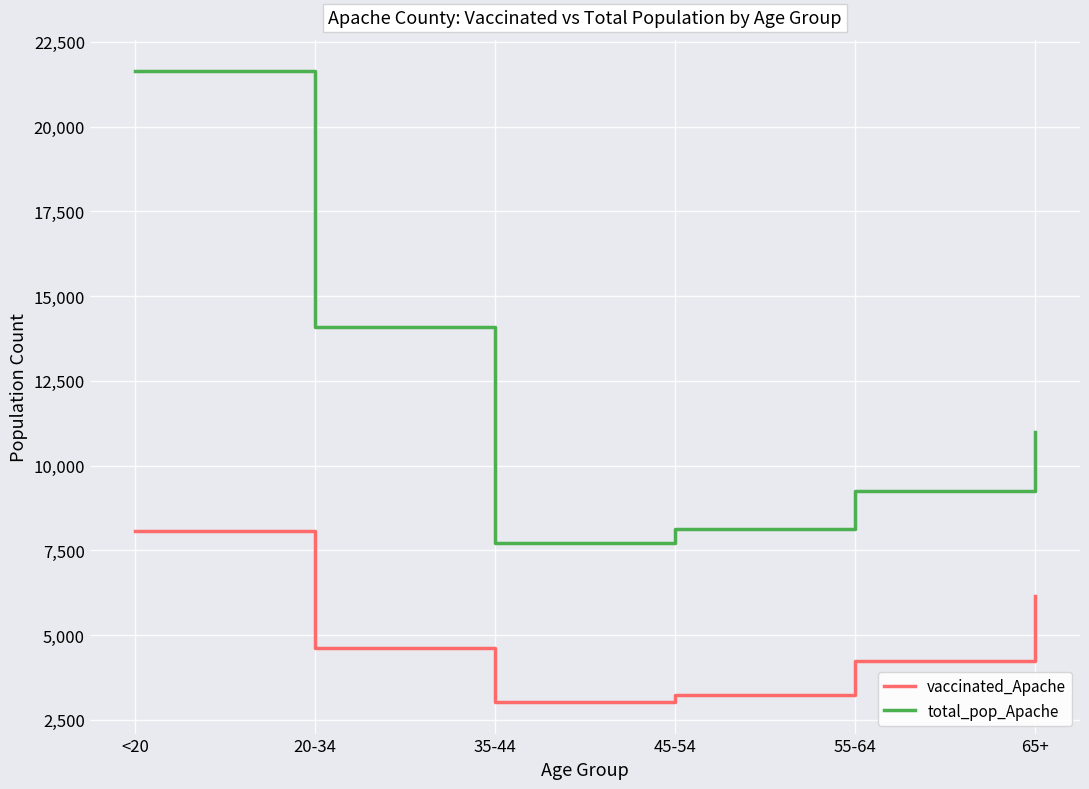

Where is total_pop_Apache nearest to the value 14678?

20-34